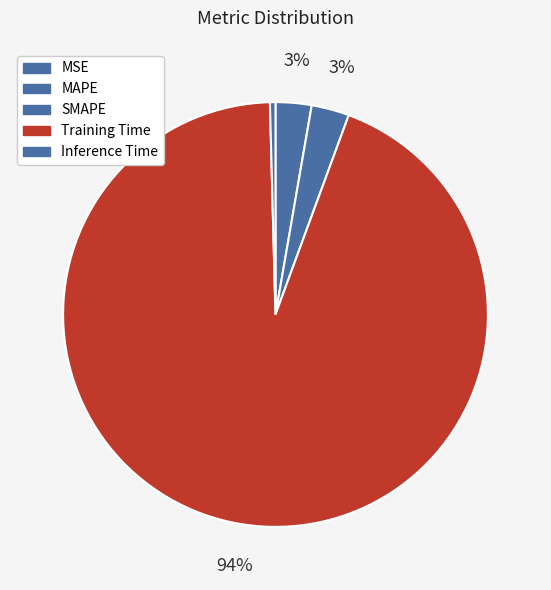

To the nearest percent, what portion does Training Time represent?

94%